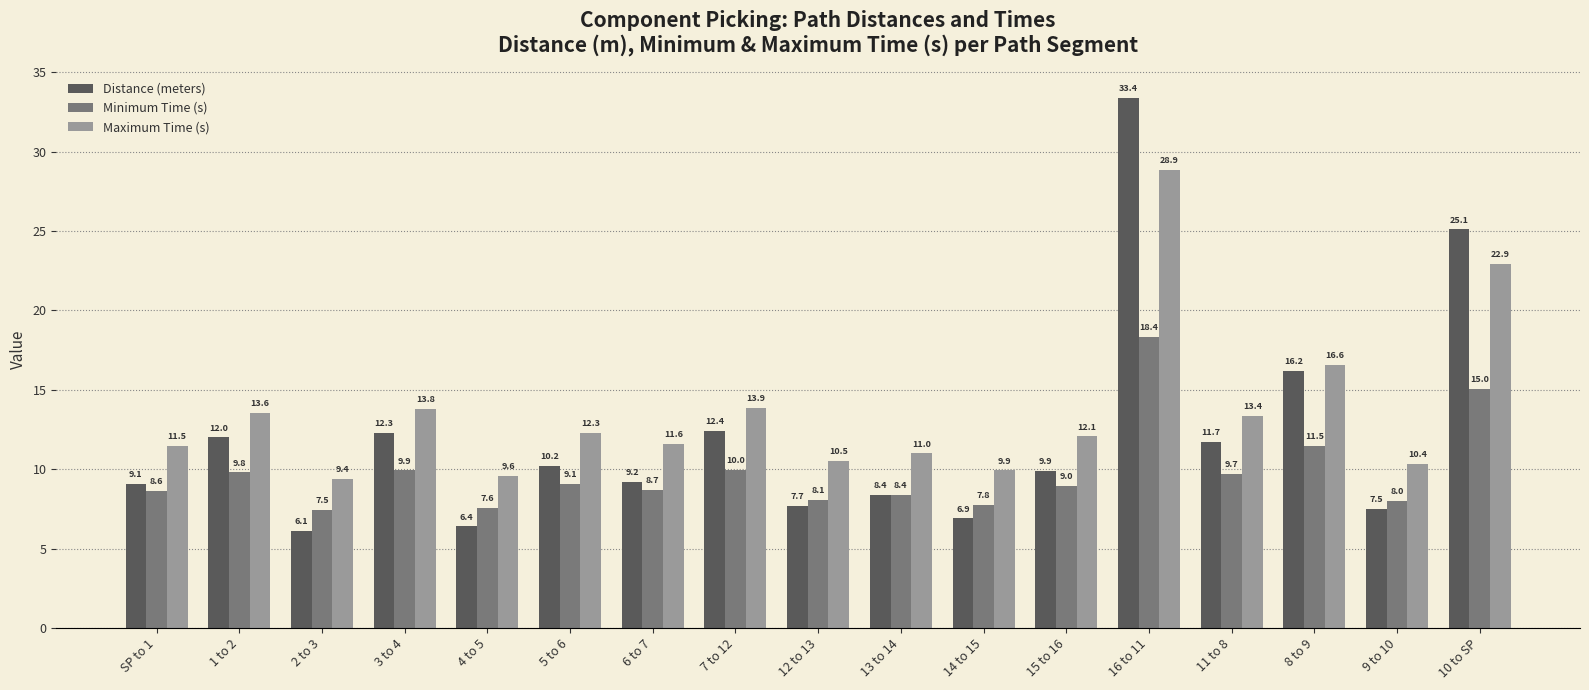

List the series in order of their overall mean, highest first.

Maximum Time (s), Distance (meters), Minimum Time (s)